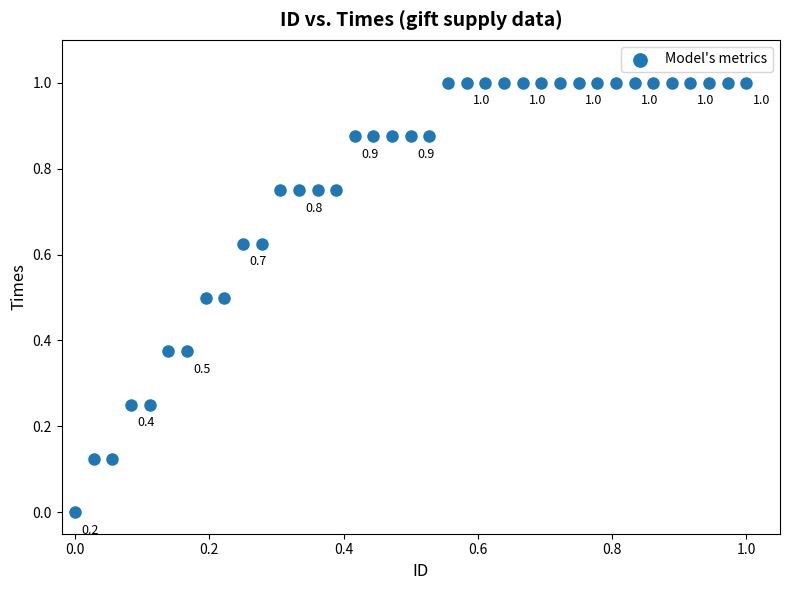

What is the range of X values (max minus min)?

1.0